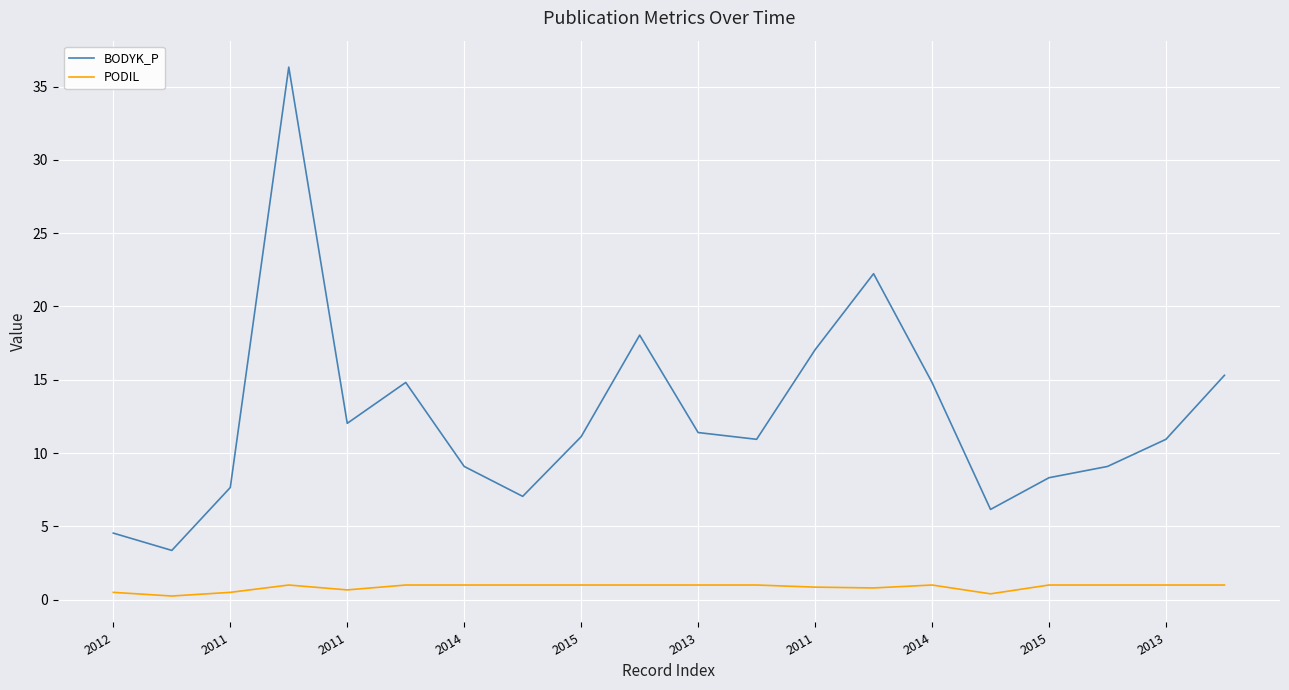

Which series has the largest range (max minus min)?

BODYK_P